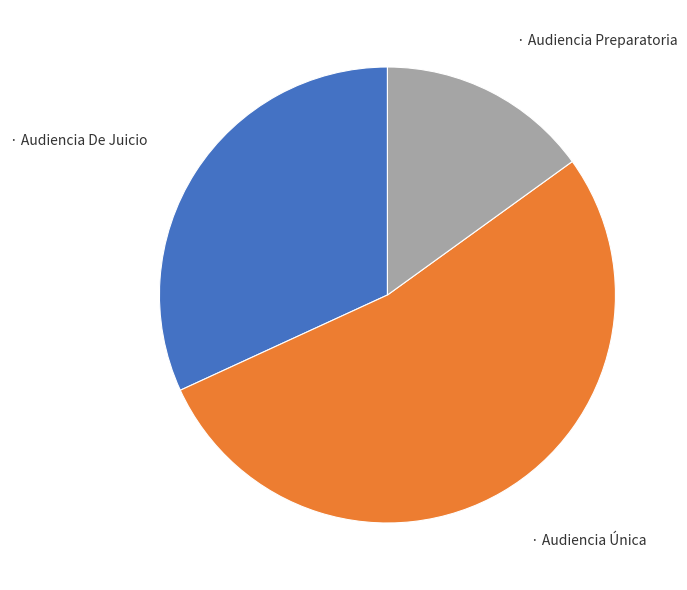

Is there a majority slice in this chart?

Yes